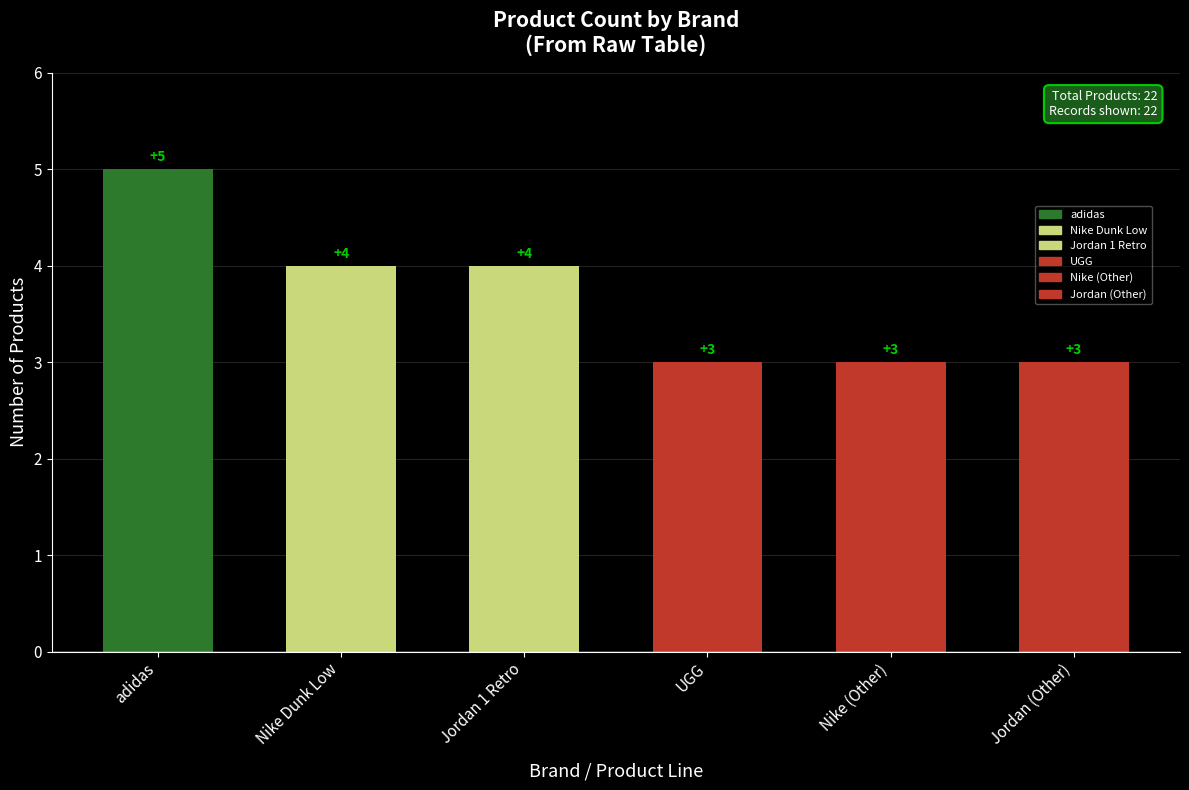

What position from the right is Jordan (Other)?

1